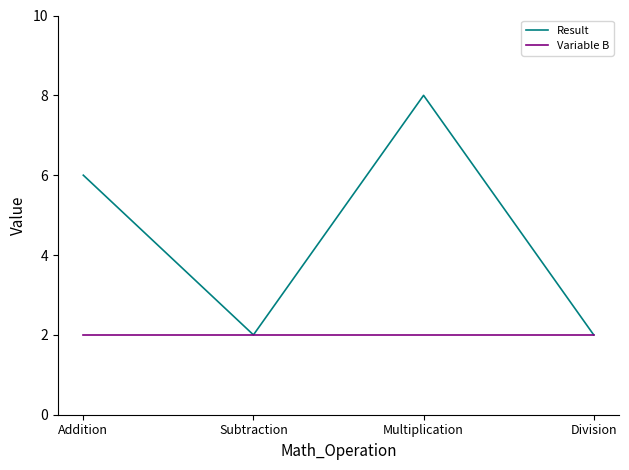

How many lines are shown in the chart?

2